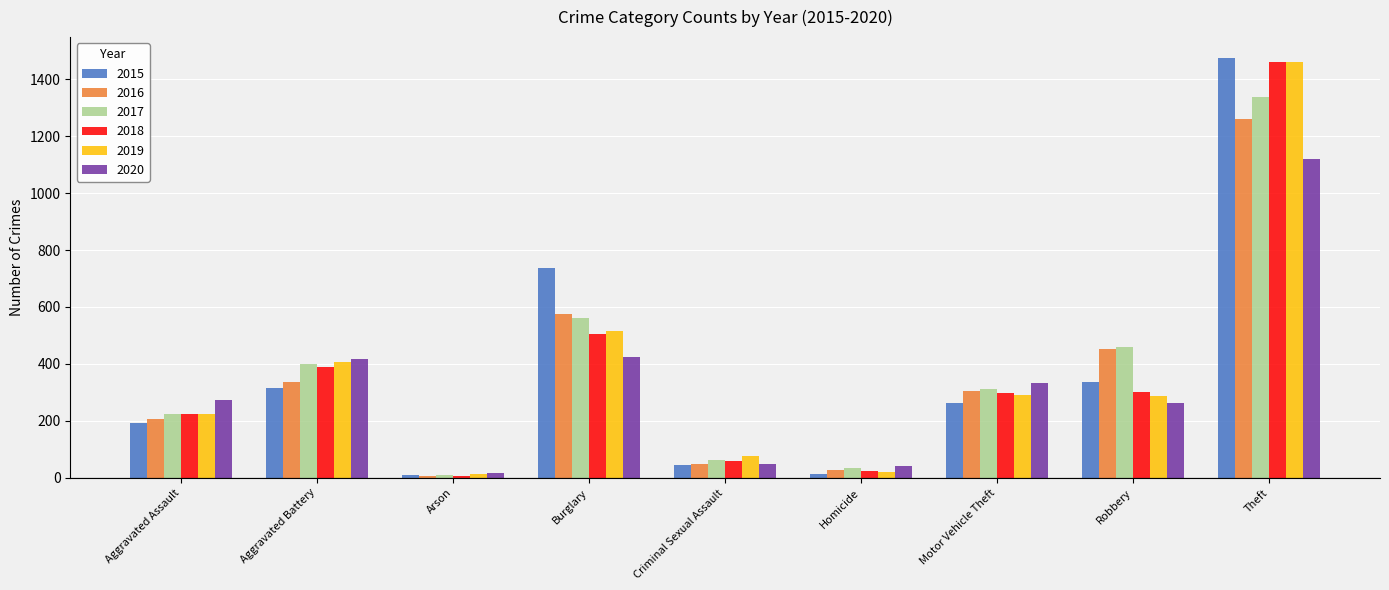

How many bars are there in each group?

6